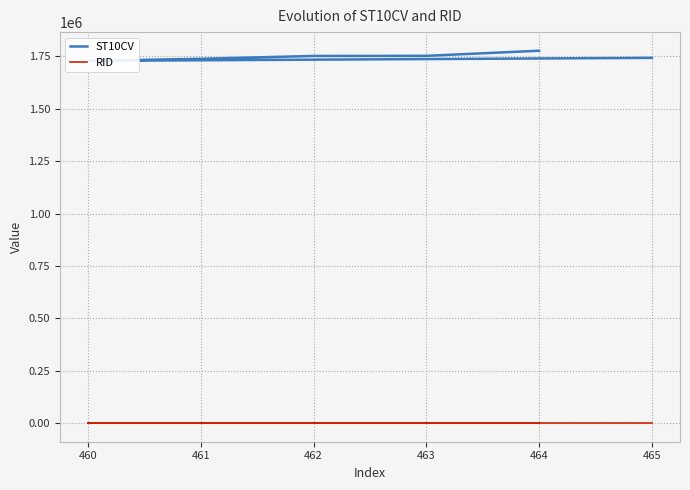

Which label corresponds to the smallest value in the chart?

465